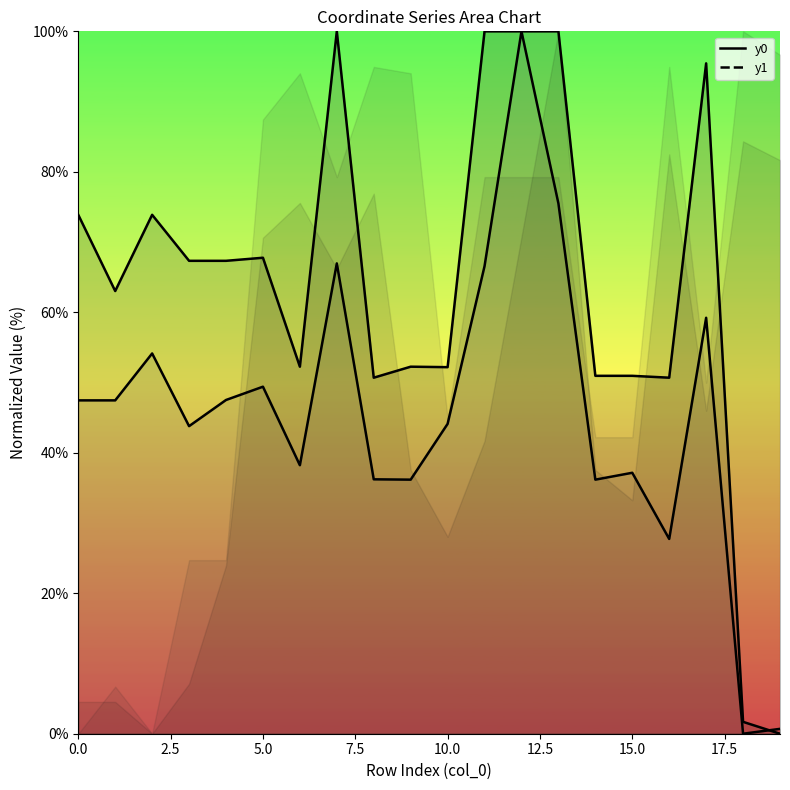

How many interior local valleys does the y1 series have?

6